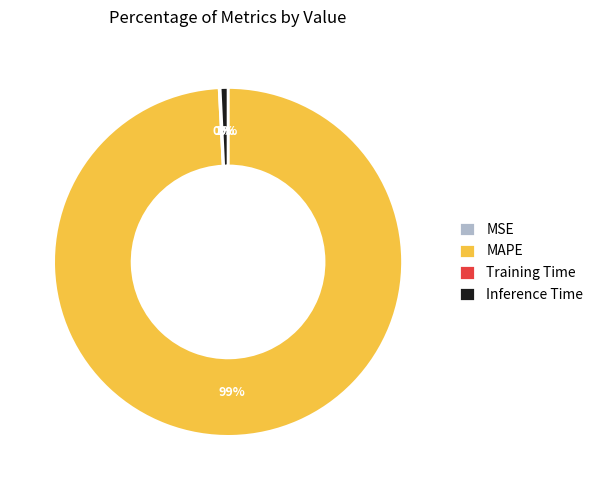

To the nearest percent, what is the average slice percentage?

25%